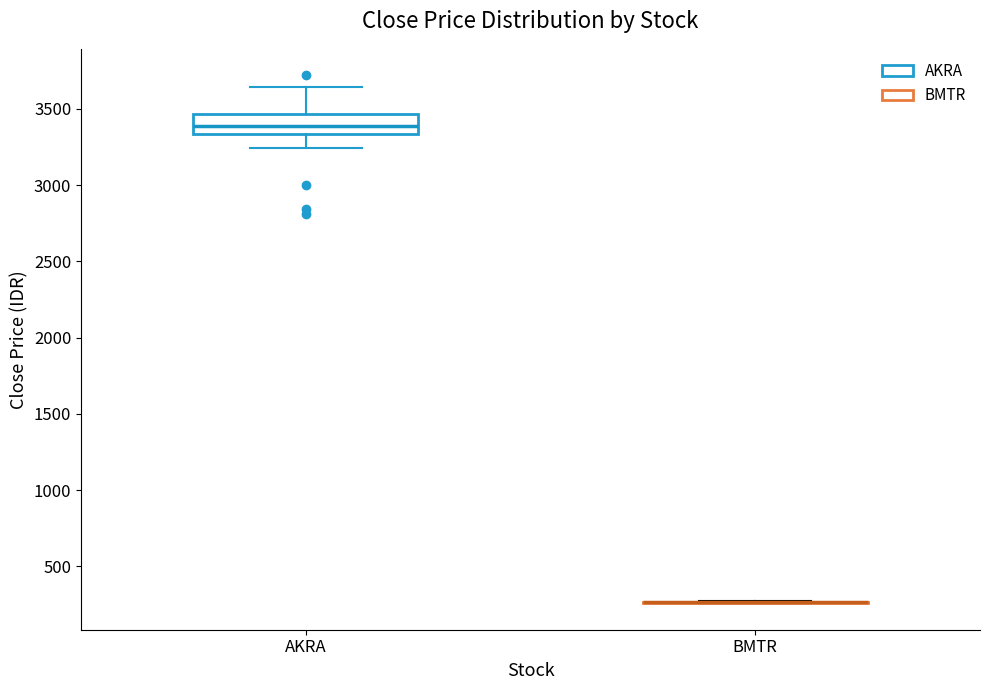

Reading left to right, read every box against the y-axis: the position of its median line, the range the box covers, and the ends of its whiskers. The values are not printed on the chart, so give them approximately, as read against the axis.

AKRA: median 3400, box 3350 to 3450, whiskers 3250 to 3650
BMTR: box collapsed to a line at 250, whiskers 250 to 250